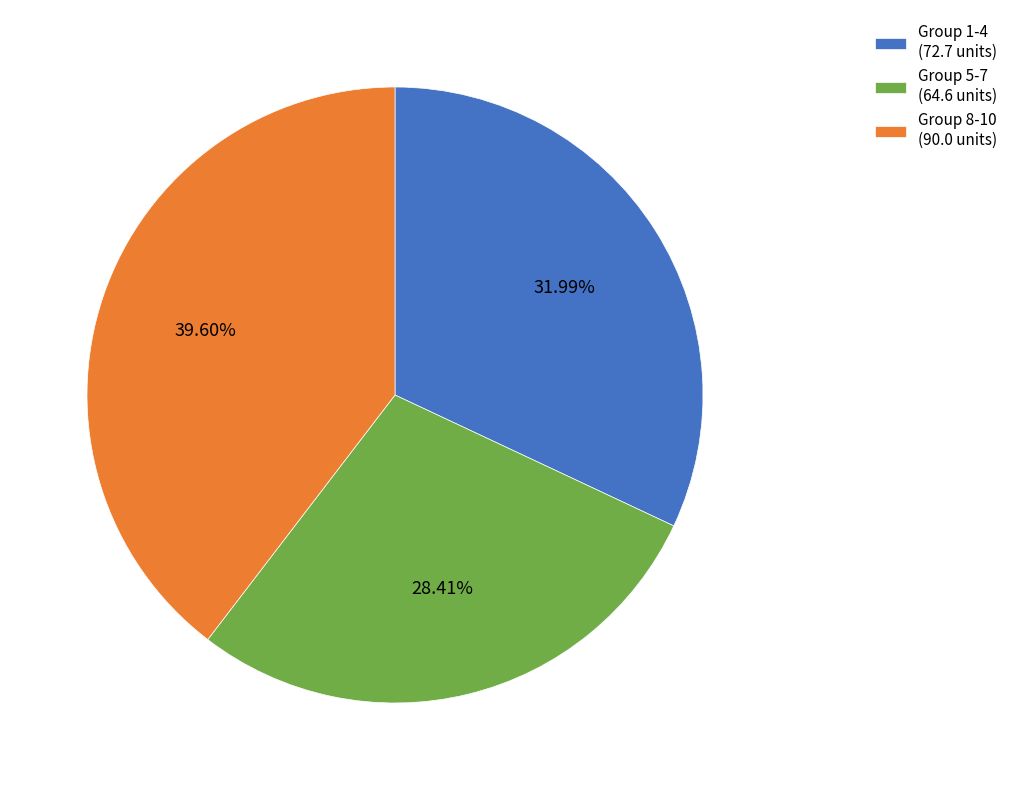

Count the number of slices in the pie.

3